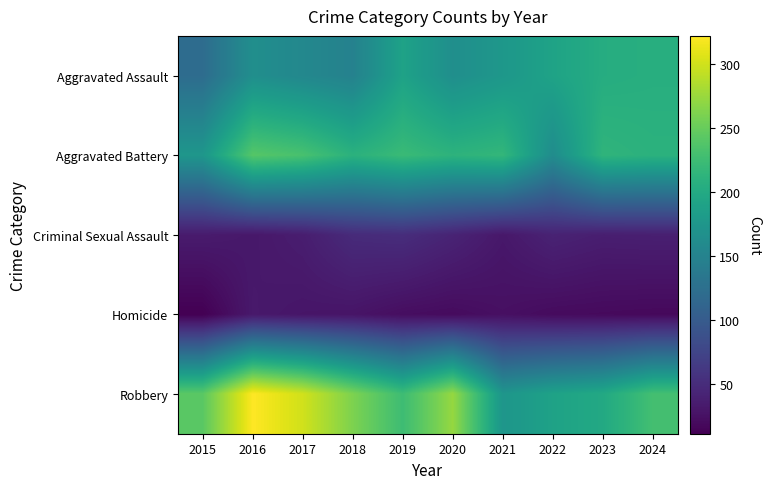

Reading left to right, list all the values displayed in this chart.

Aggravated Assault: 2015=121	2016=165	2017=156	2018=148	2019=190	2020=165	2021=176	2022=191	2023=204	2024=206
Aggravated Battery: 2015=175	2016=240	2017=232	2018=210	2019=222	2020=212	2021=217	2022=162	2023=214	2024=210
Criminal Sexual Assault: 2015=34	2016=31	2017=36	2018=49	2019=51	2020=42	2021=31	2022=41	2023=37	2024=38
Homicide: 2015=11	2016=32	2017=29	2018=28	2019=22	2020=20	2021=24	2022=20	2023=19	2024=18
Robbery: 2015=243	2016=322	2017=300	2018=261	2019=225	2020=273	2021=174	2022=190	2023=199	2024=229